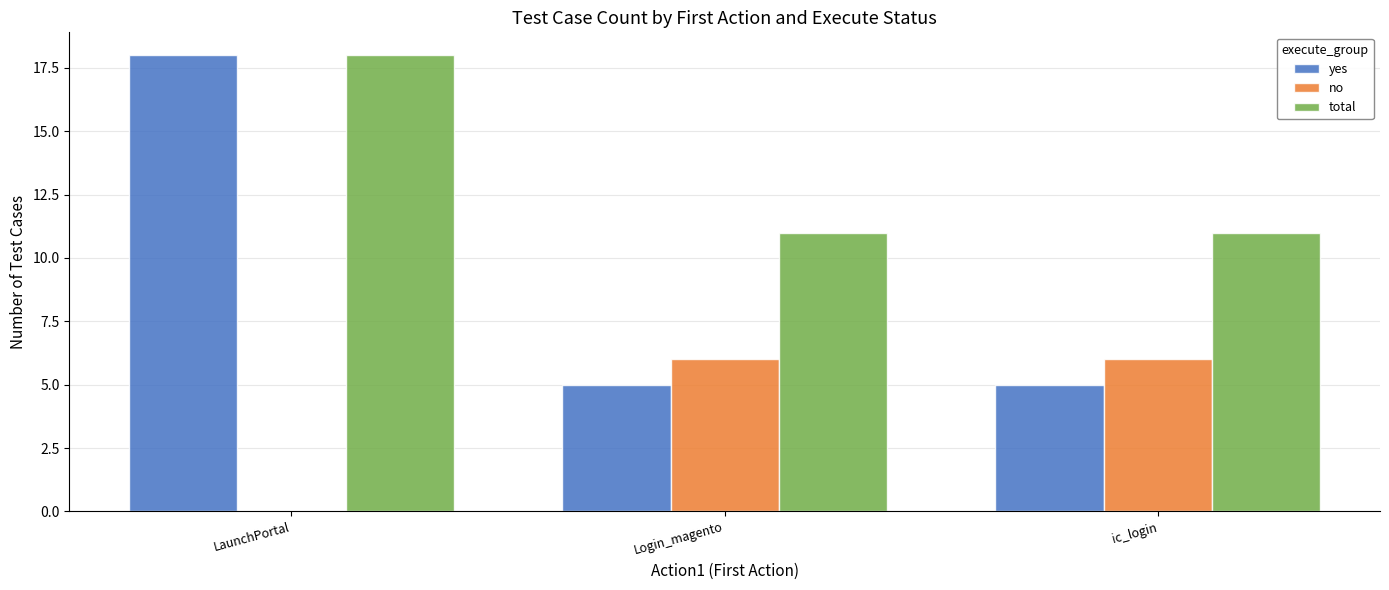

What is the sum of the no values at Login_magento and ic_login?

12